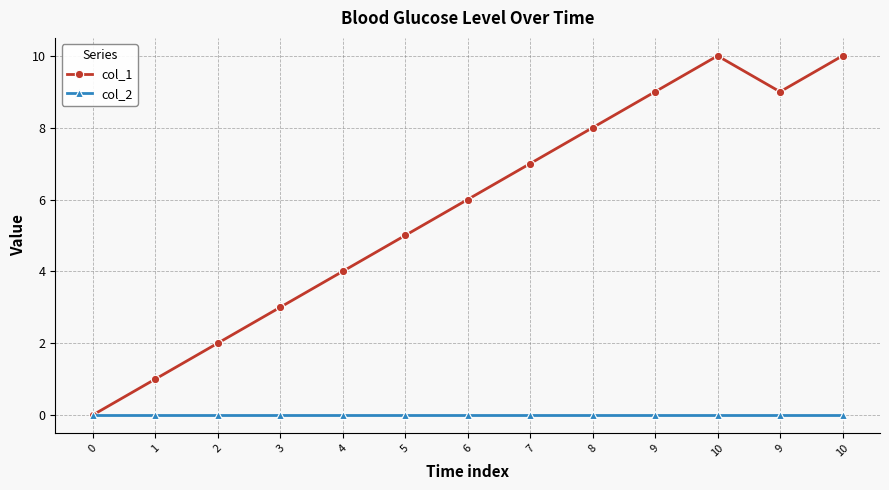

What is the value of the col_1 point at the 13th from the left?

10